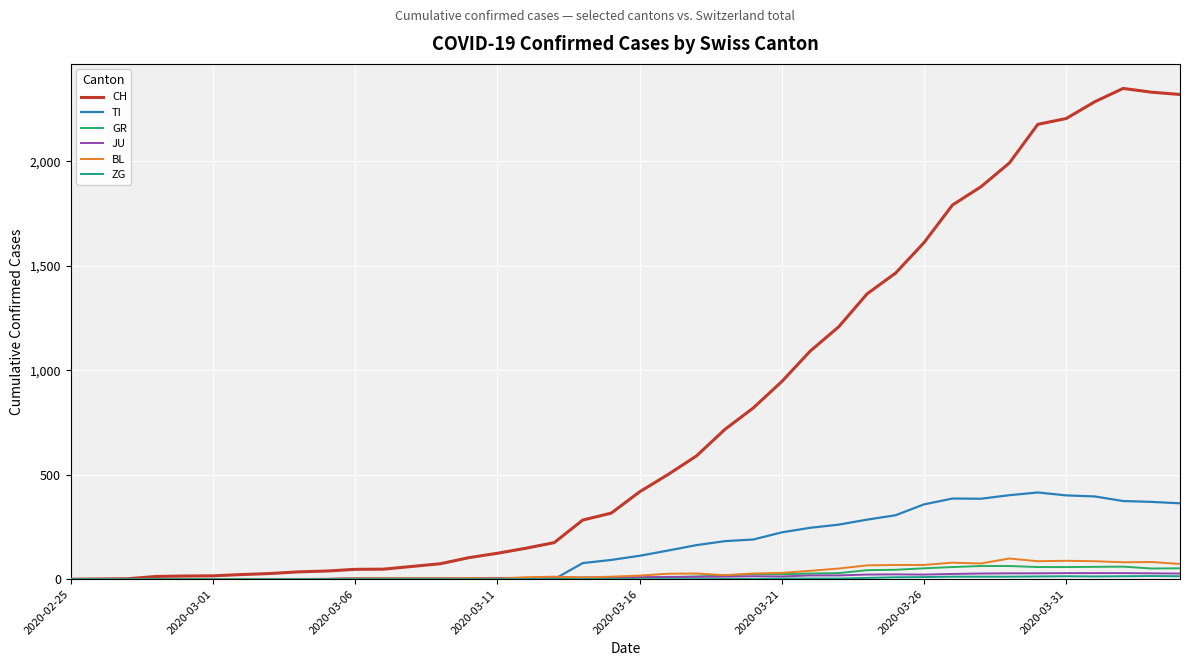

How many distinct data groups are displayed?

6